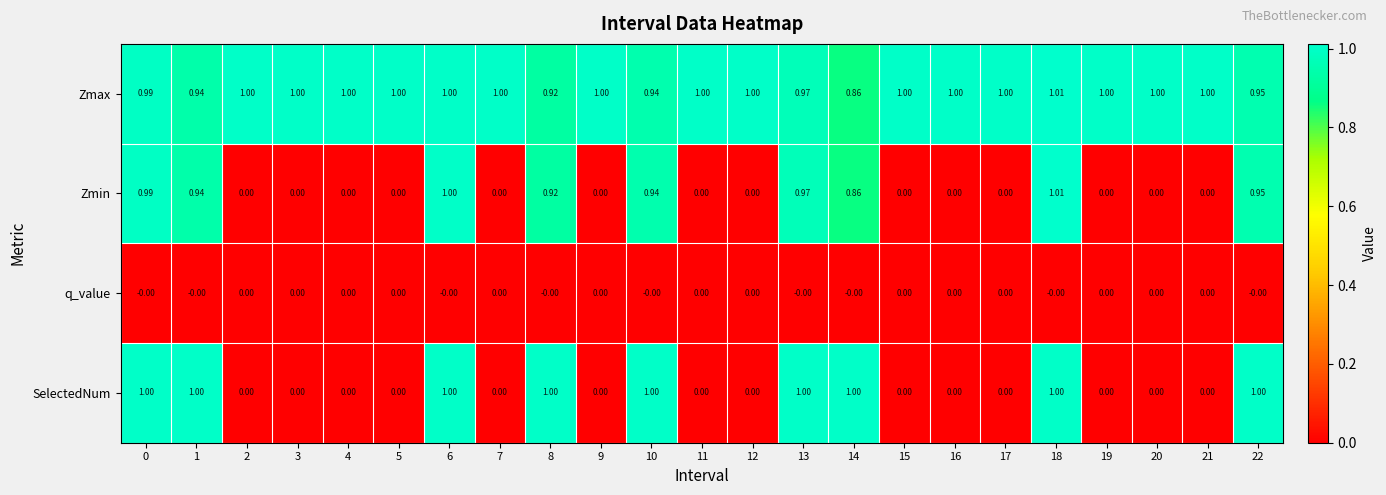

Is the value of Zmin at 6 greater than the value of SelectedNum at 7?

Yes